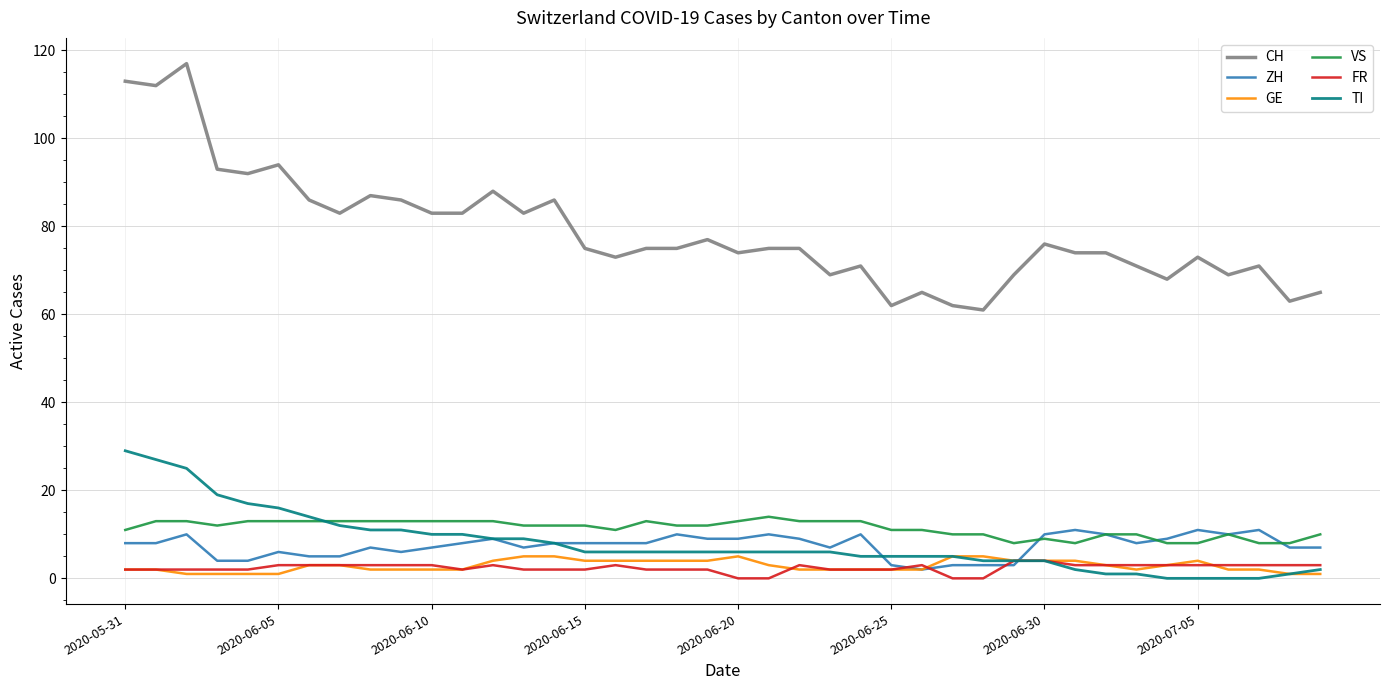

Which series has the largest total across all categories?

CH